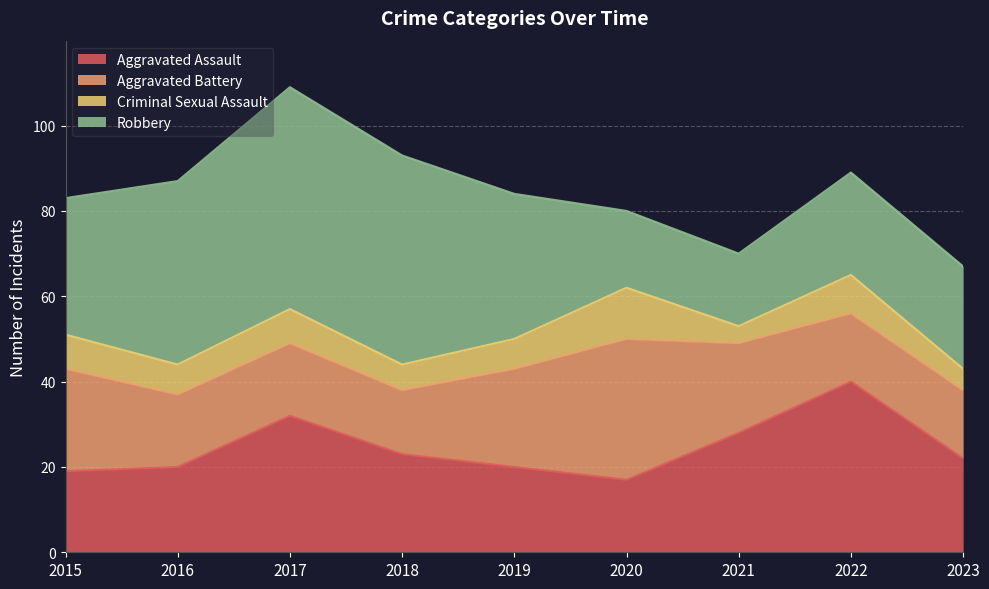

Reading right to left, transcribe all the data shown in this chart.

Aggravated Assault: 2023=22	2022=40	2021=28	2020=17	2019=20	2018=23	2017=32	2016=20	2015=19
Aggravated Battery: 2023=16	2022=16	2021=21	2020=33	2019=23	2018=15	2017=17	2016=17	2015=24
Criminal Sexual Assault: 2023=5	2022=9	2021=4	2020=12	2019=7	2018=6	2017=8	2016=7	2015=8
Robbery: 2023=24	2022=24	2021=17	2020=18	2019=34	2018=49	2017=52	2016=43	2015=32